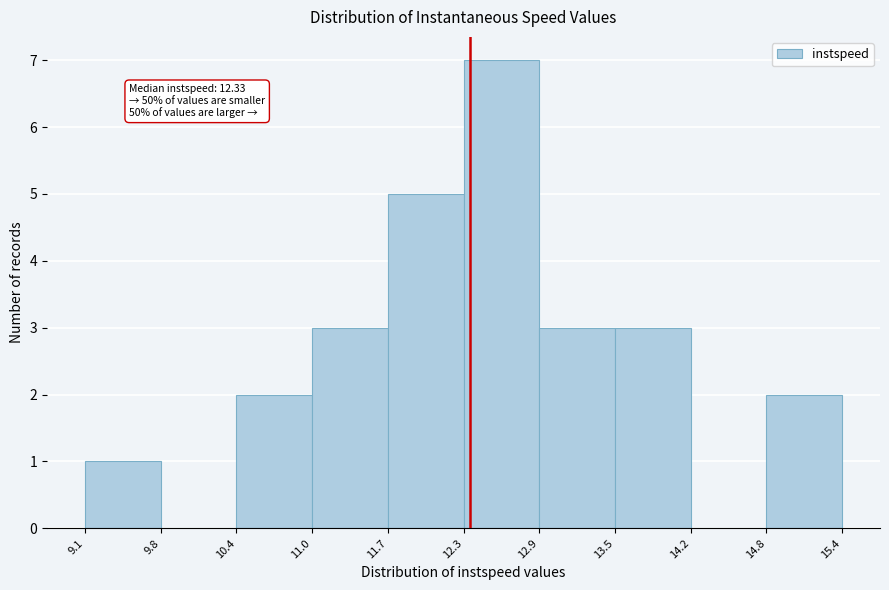

Over which range of the x-axis is the bar tallest?

12.3 to 12.9